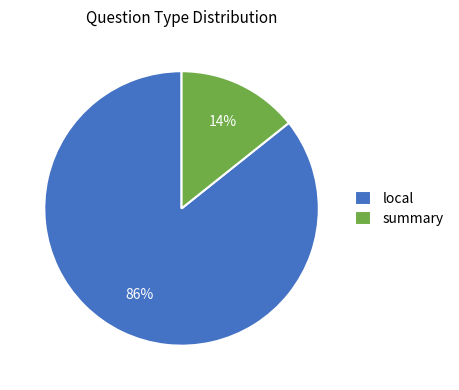

To the nearest percent, what is the average slice percentage?

50%